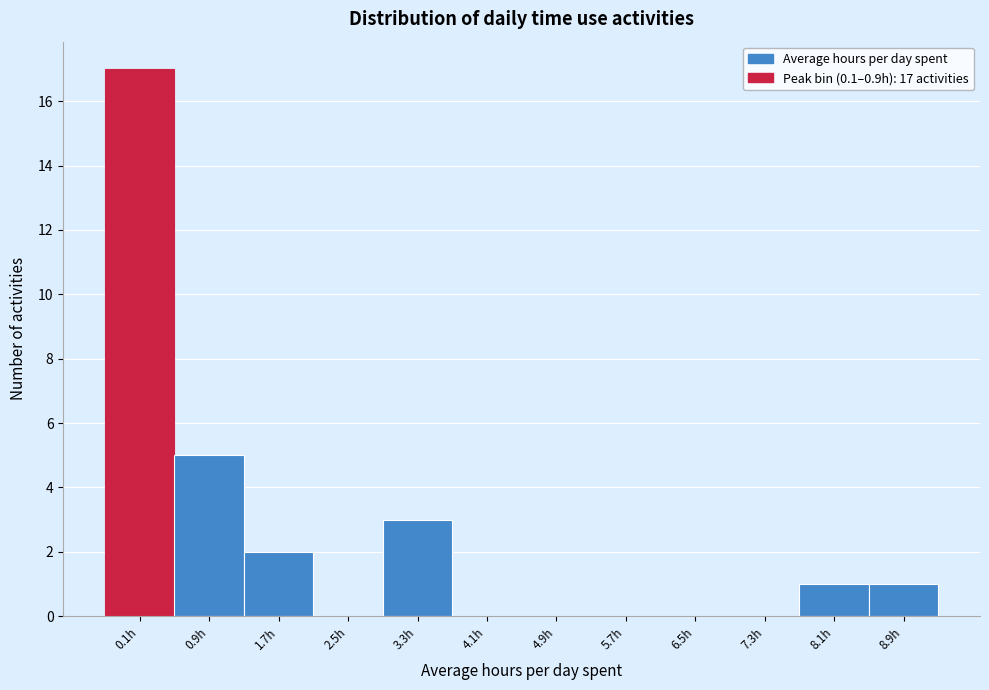

Reading left to right, extract all data points from this chart.

0.1h=17	0.9h=5	1.7h=2	2.5h=0	3.3h=3	4.1h=0	4.9h=0	5.7h=0	6.5h=0	7.3h=0	8.1h=1	8.9h=1